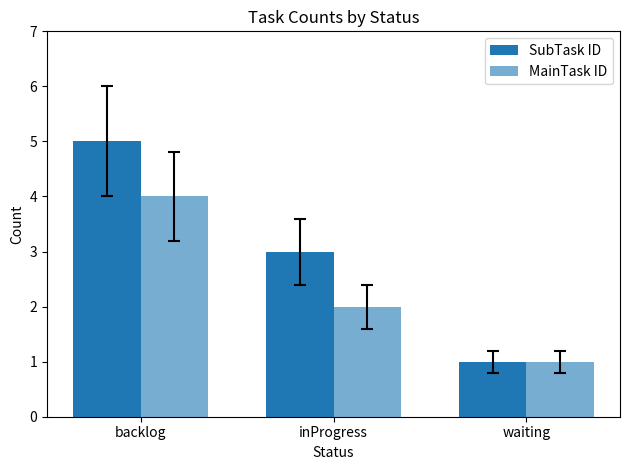

How many series are shown in this chart?

2